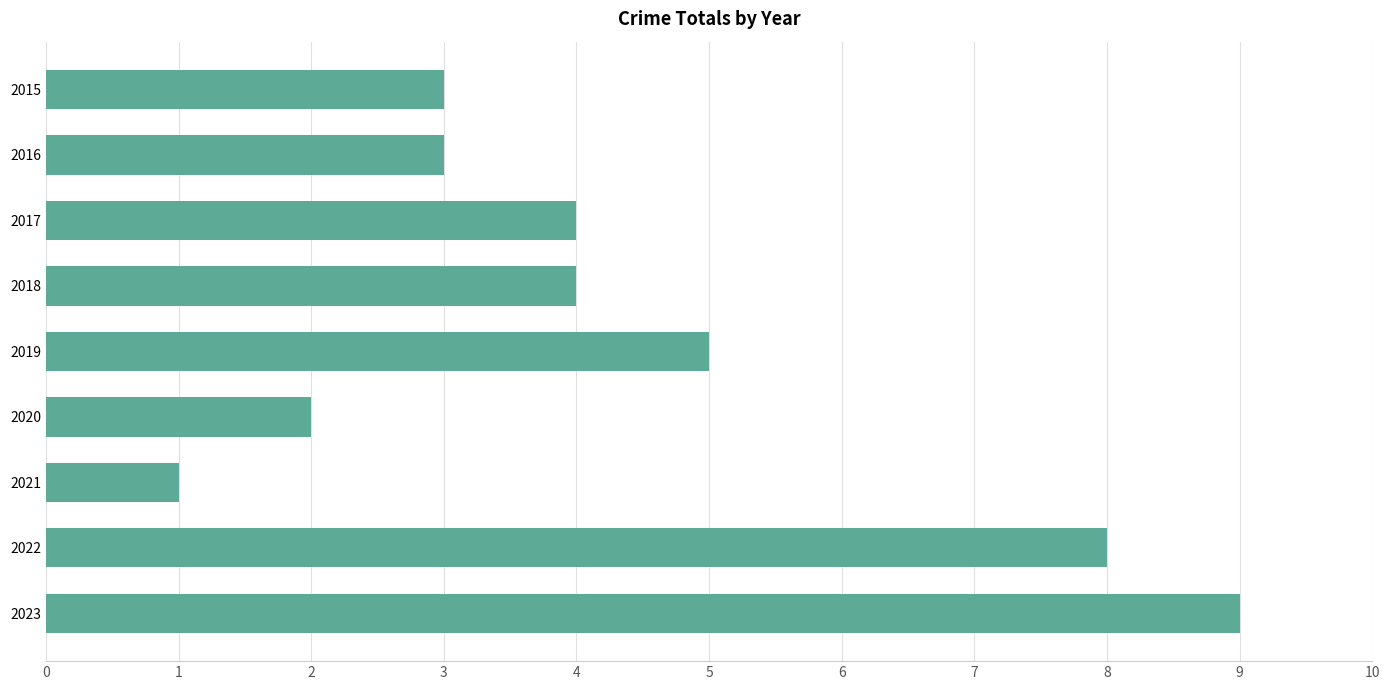

The chart shows a value of 0 at 2020. True or false?

False